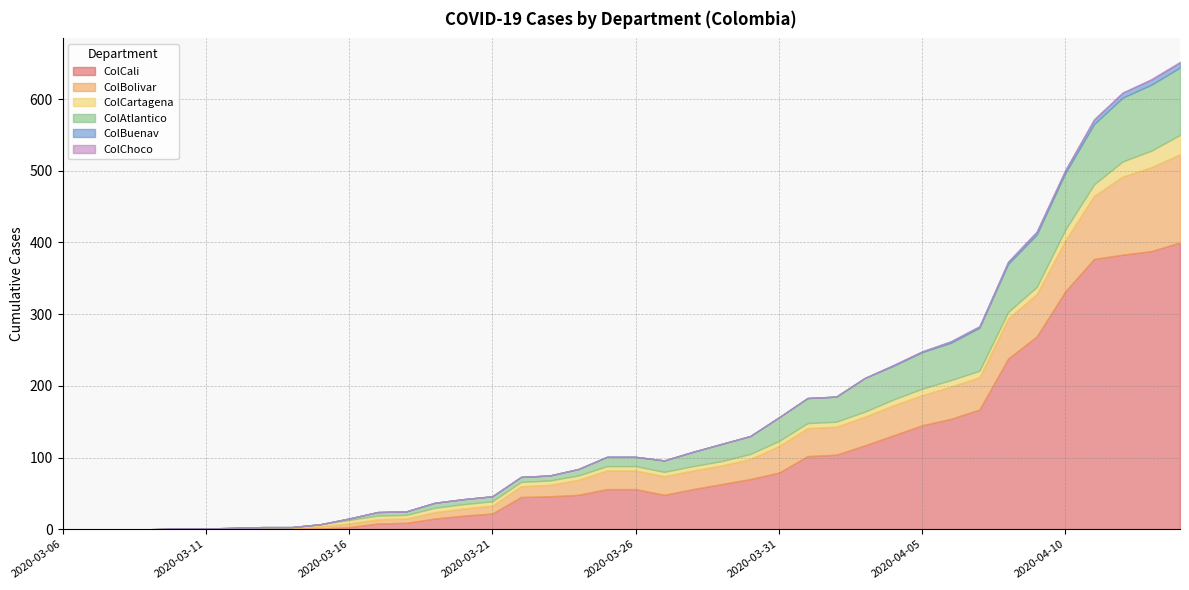

Count the ColChoco values in the range 0 to 1.

40